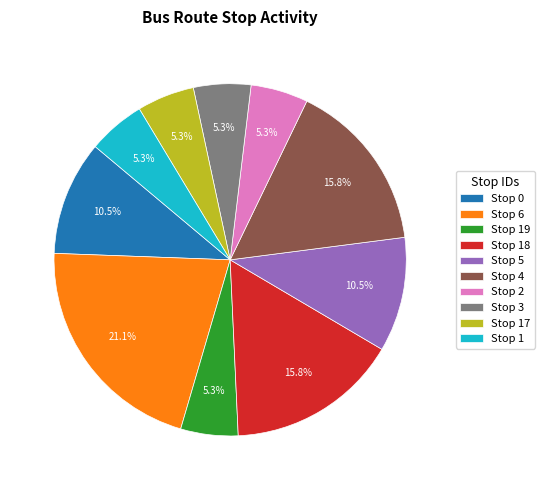

What is the total percentage of Stop 4 and Stop 3?

21.1%